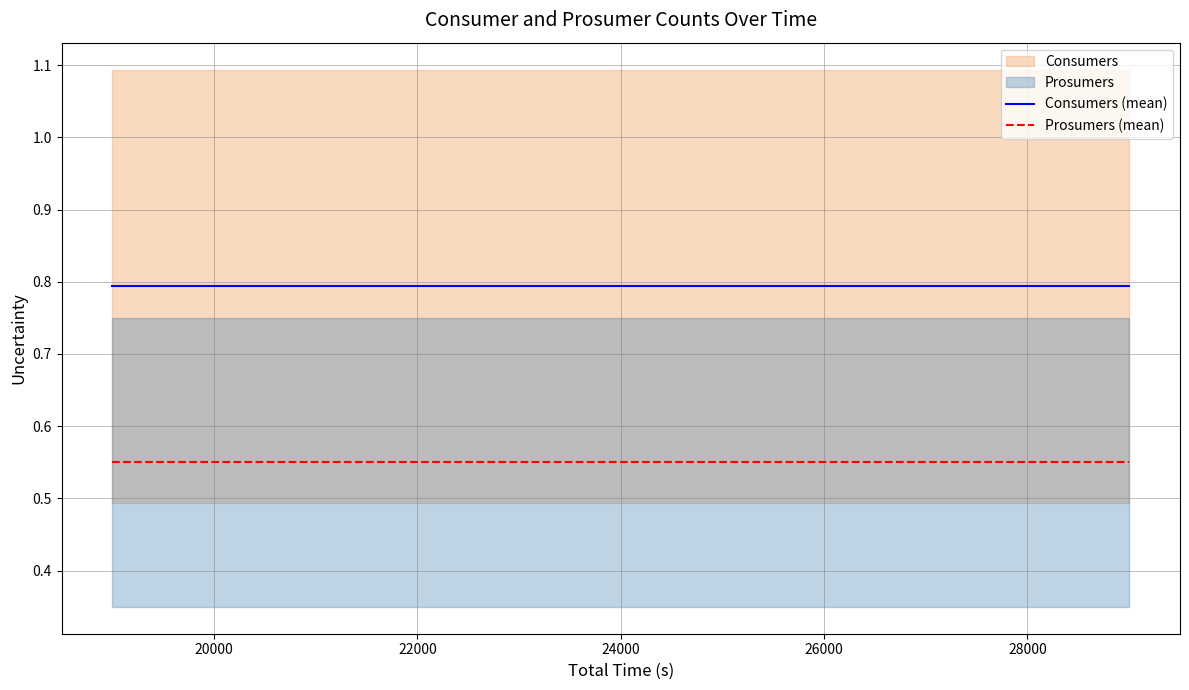

True or false: Prosumers (mean) and Consumers (mean) cross at least once.

False